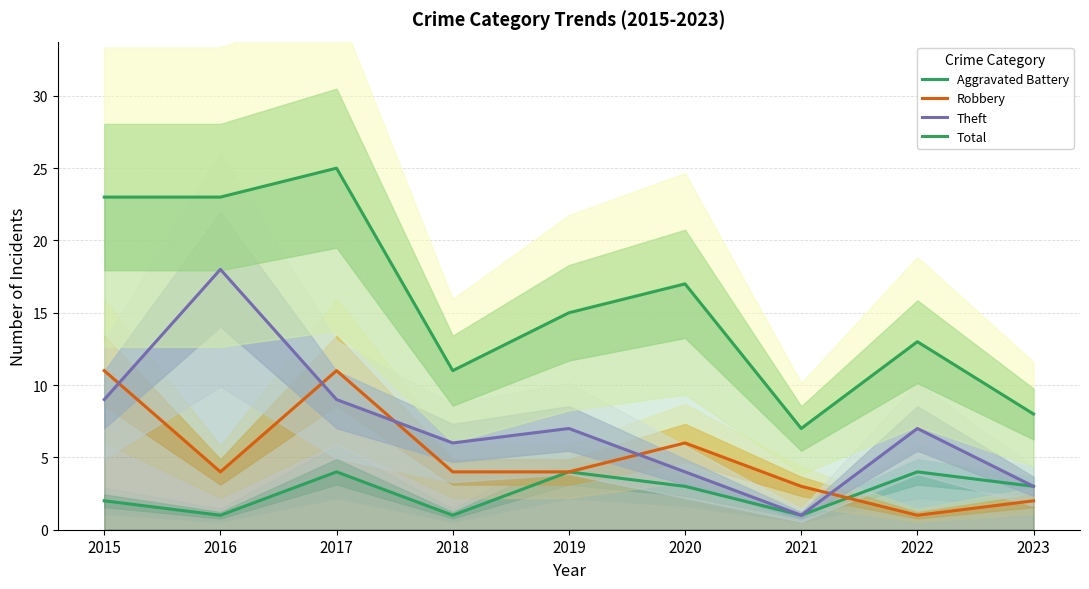

Rank the series by their average value, from lowest to highest.

Aggravated Battery, Robbery, Theft, Total